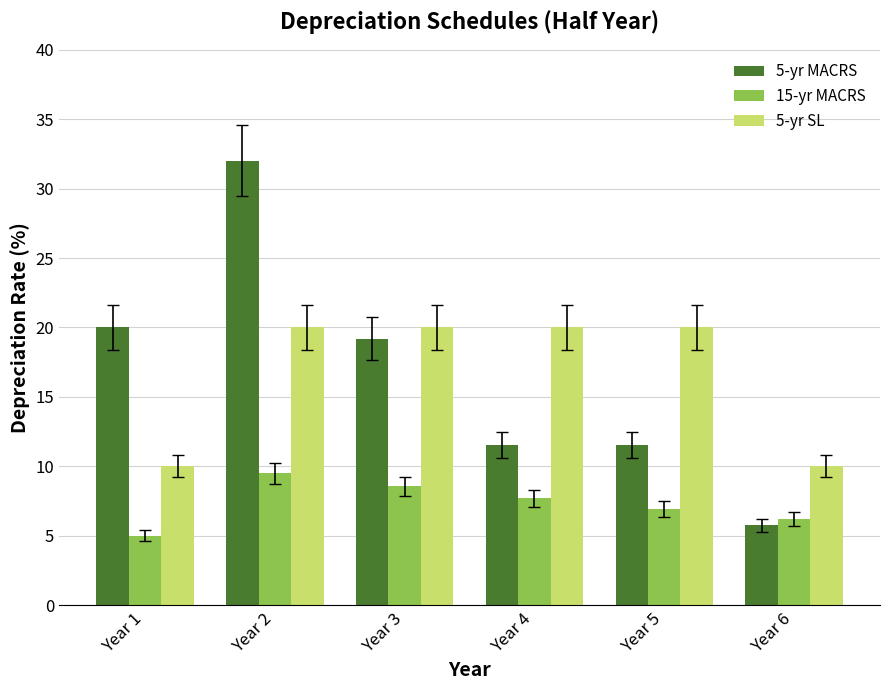

Rank the series at Year 5 from highest to lowest value.

5-yr SL, 5-yr MACRS, 15-yr MACRS